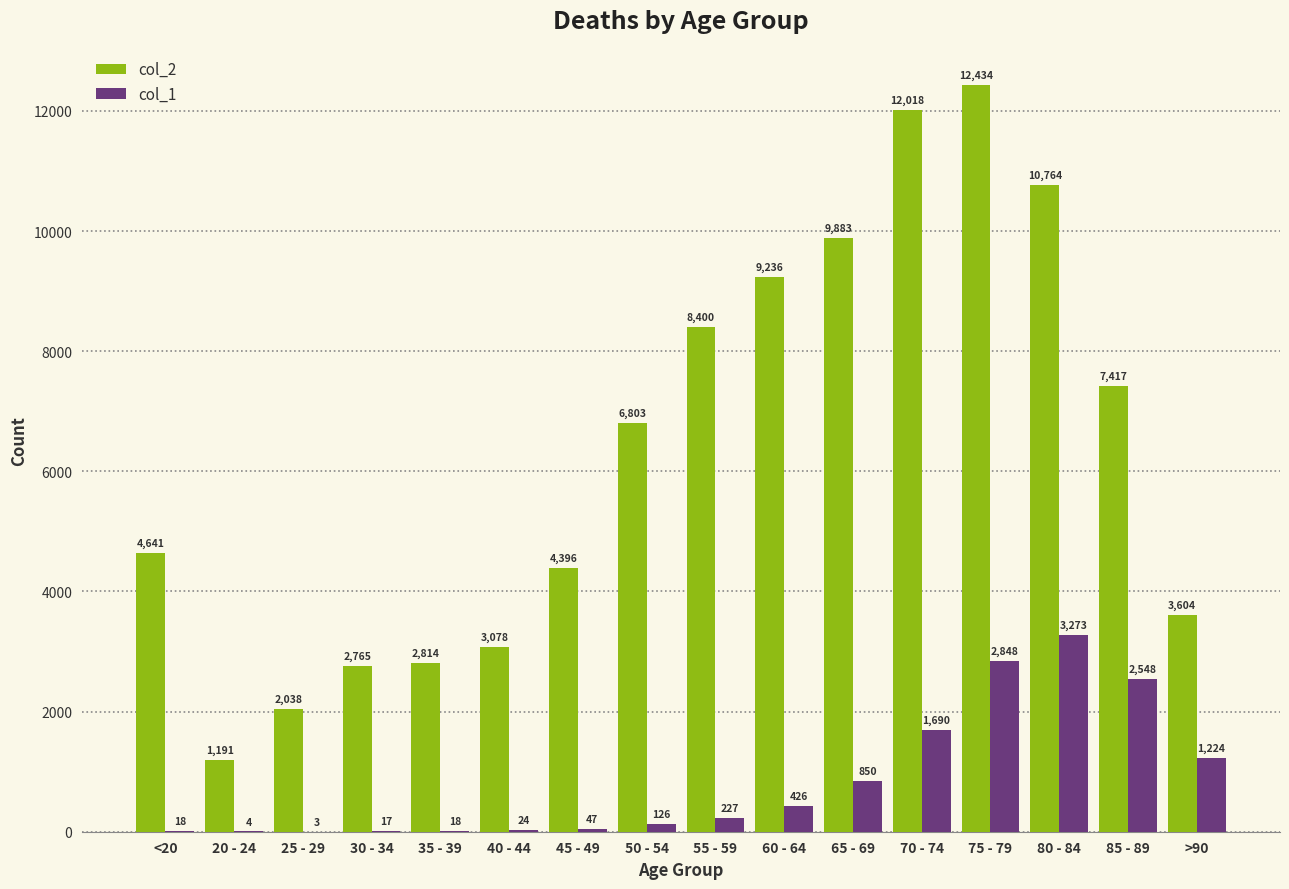

What is the sum of all col_2 values?

101482